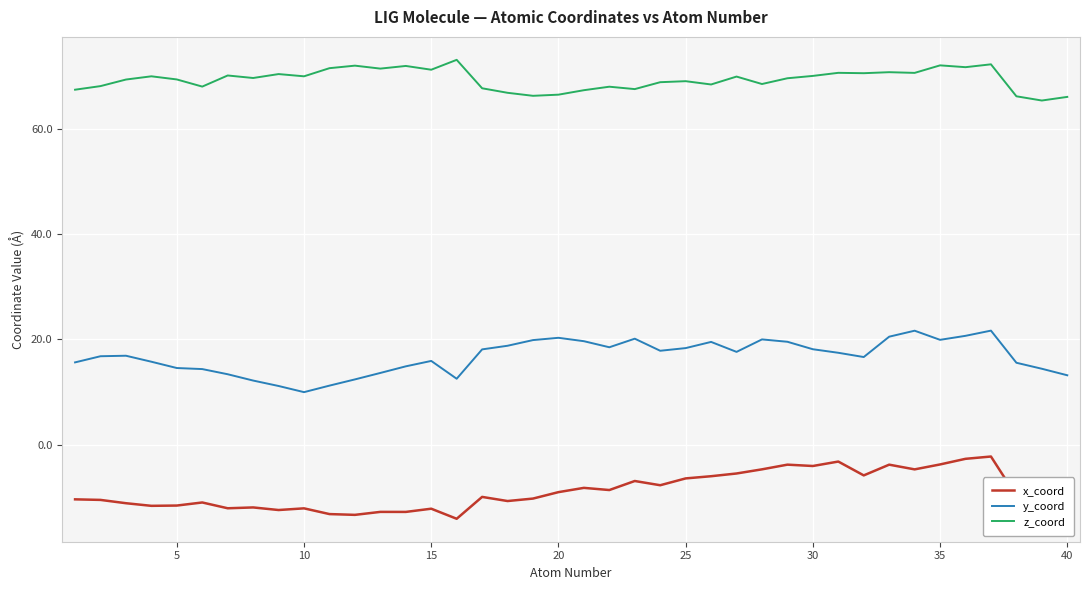

What is the difference between the maximum and minimum values in the y_coord series?

11.7